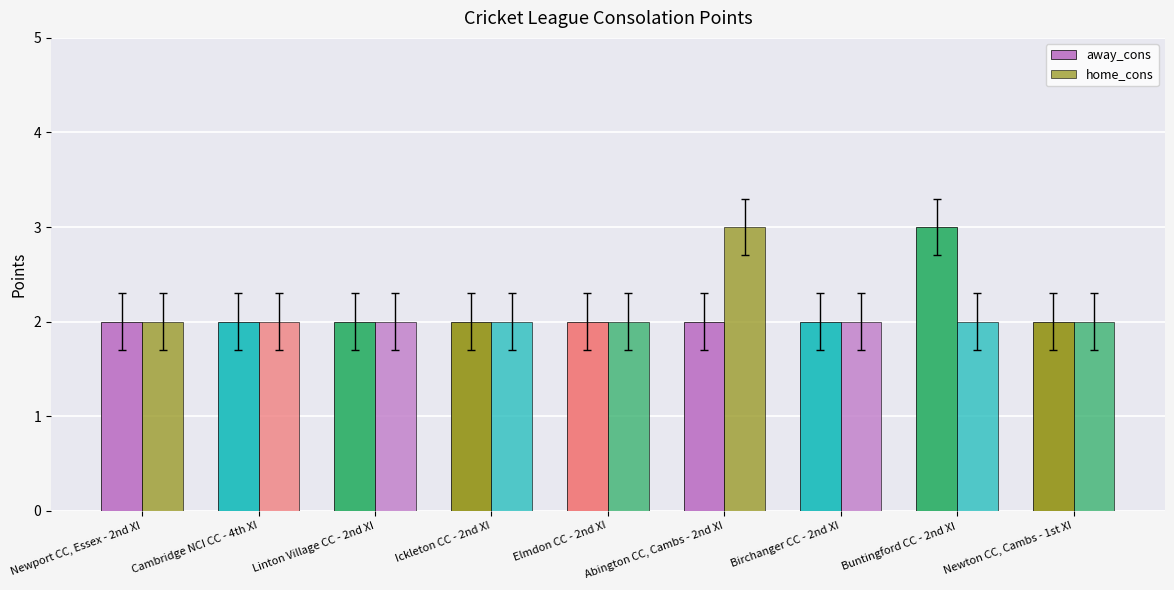

At Newton CC, Cambs - 1st XI, list the series in order from largest to smallest.

away_cons, home_cons